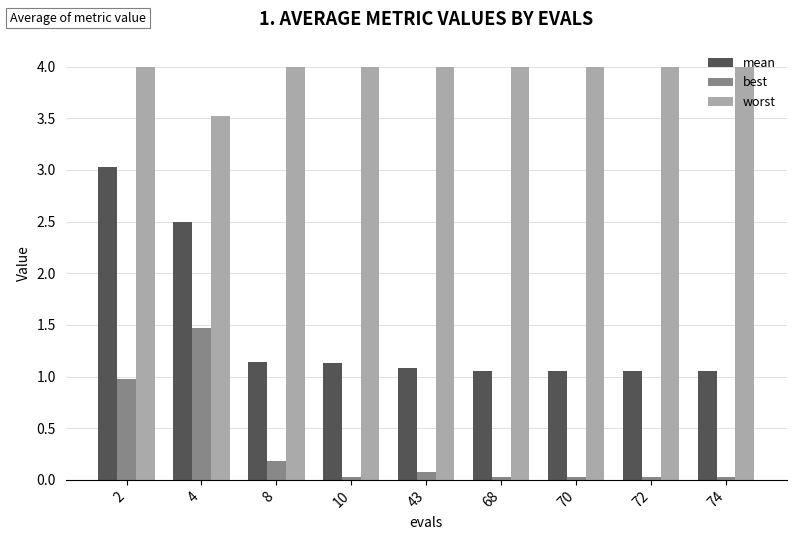

What is the maximum value for best?

1.5